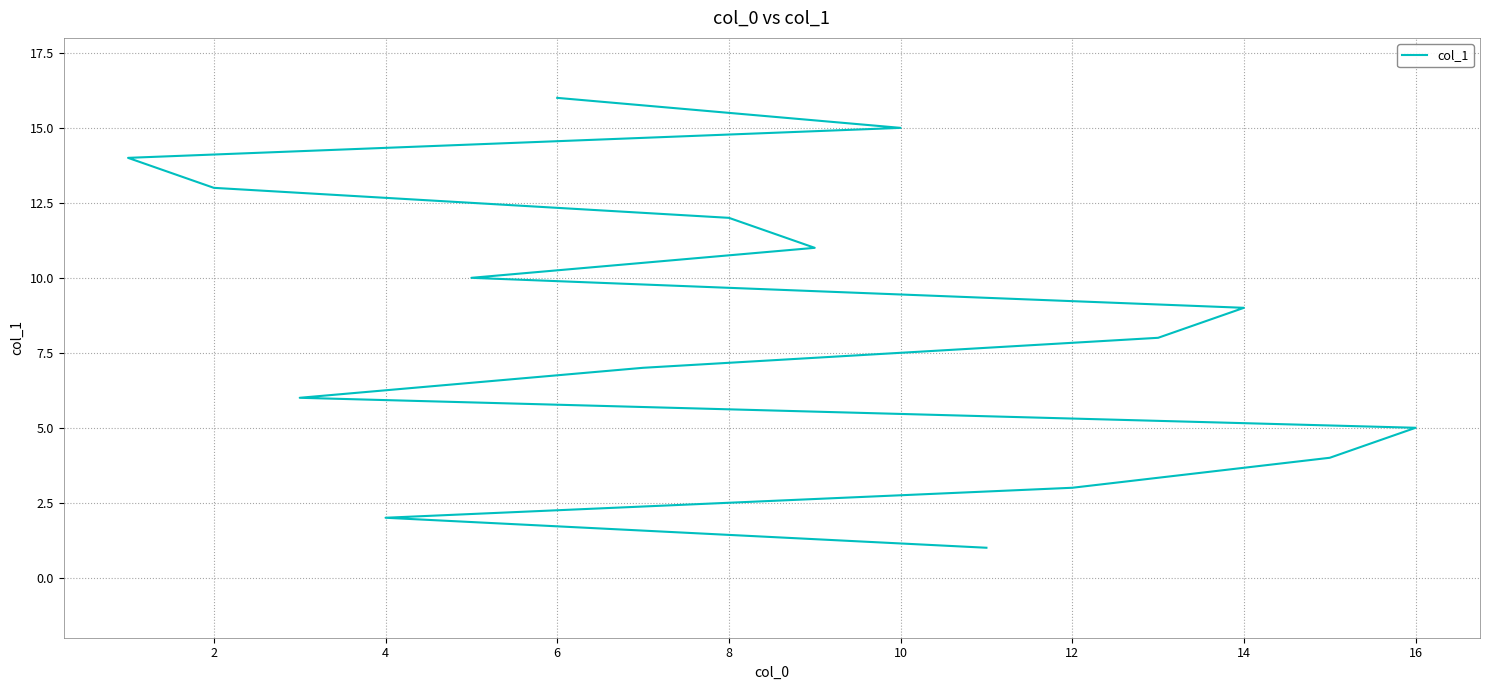

How many lines are shown in the chart?

1